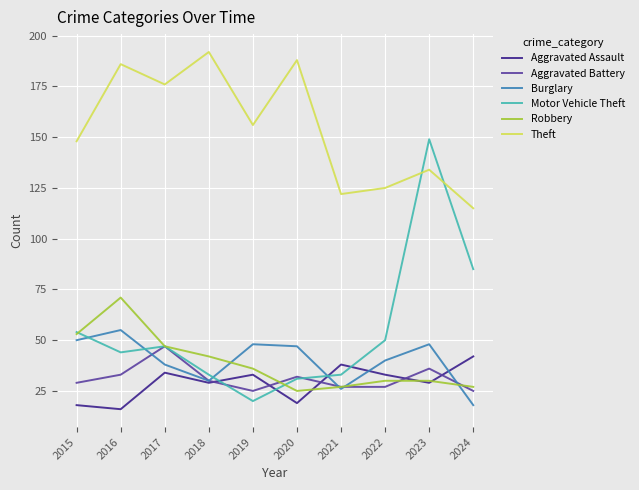

Rank the categories by Theft value from highest to lowest.

2018, 2020, 2016, 2017, 2019, 2015, 2023, 2022, 2021, 2024